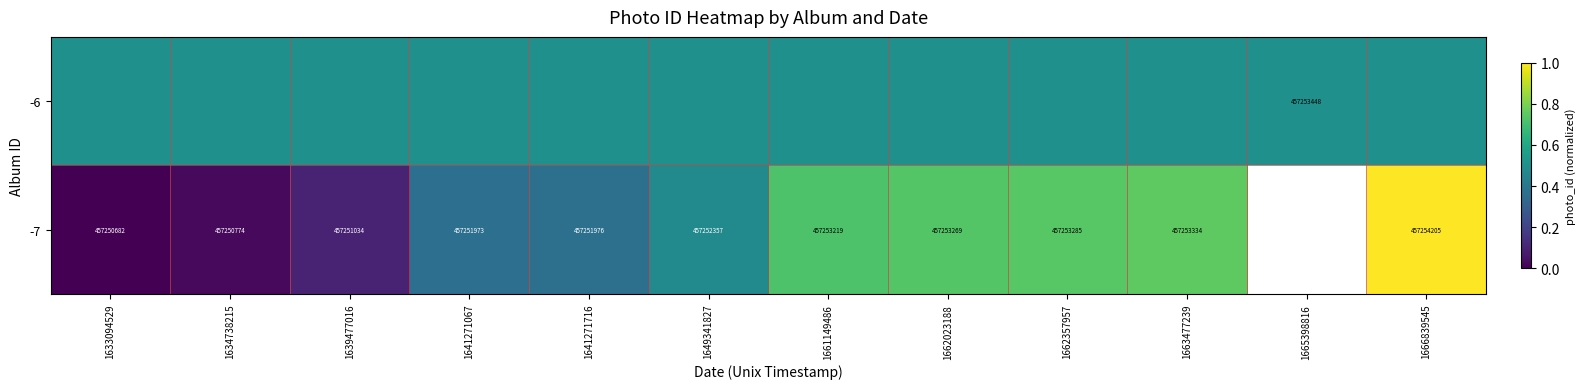

The -7 series shows 241161633.7 at 1662357957. True or false?

False